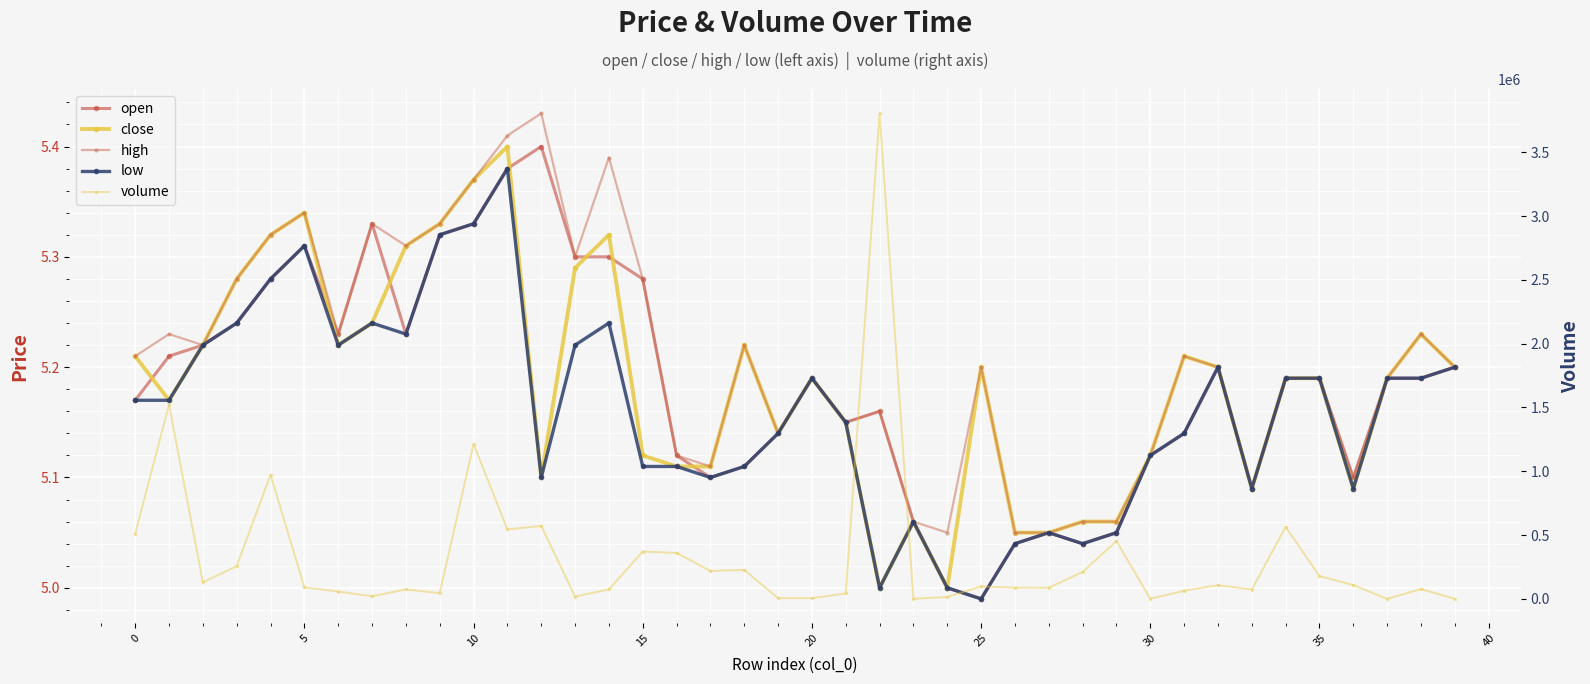

The high series shows 7.2 at 37. True or false?

False